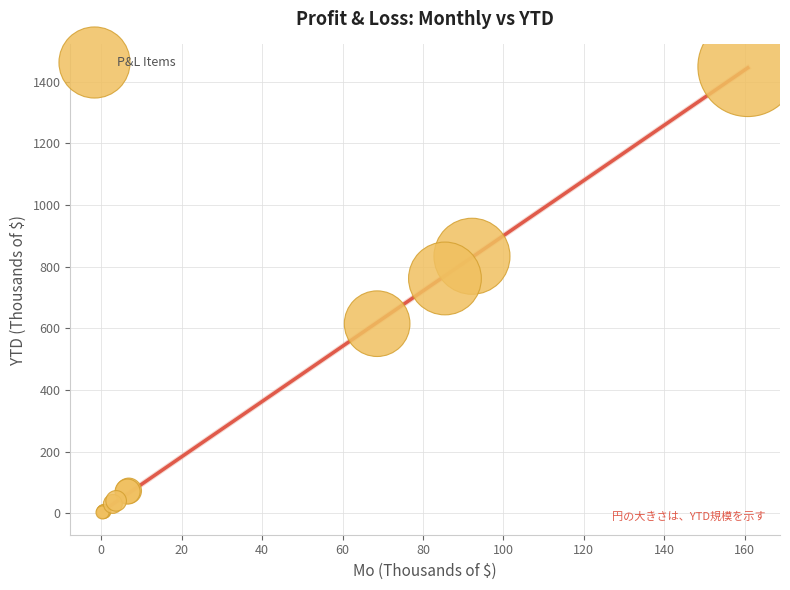

What Y value in the scatter plot is closest to 725?

761.6